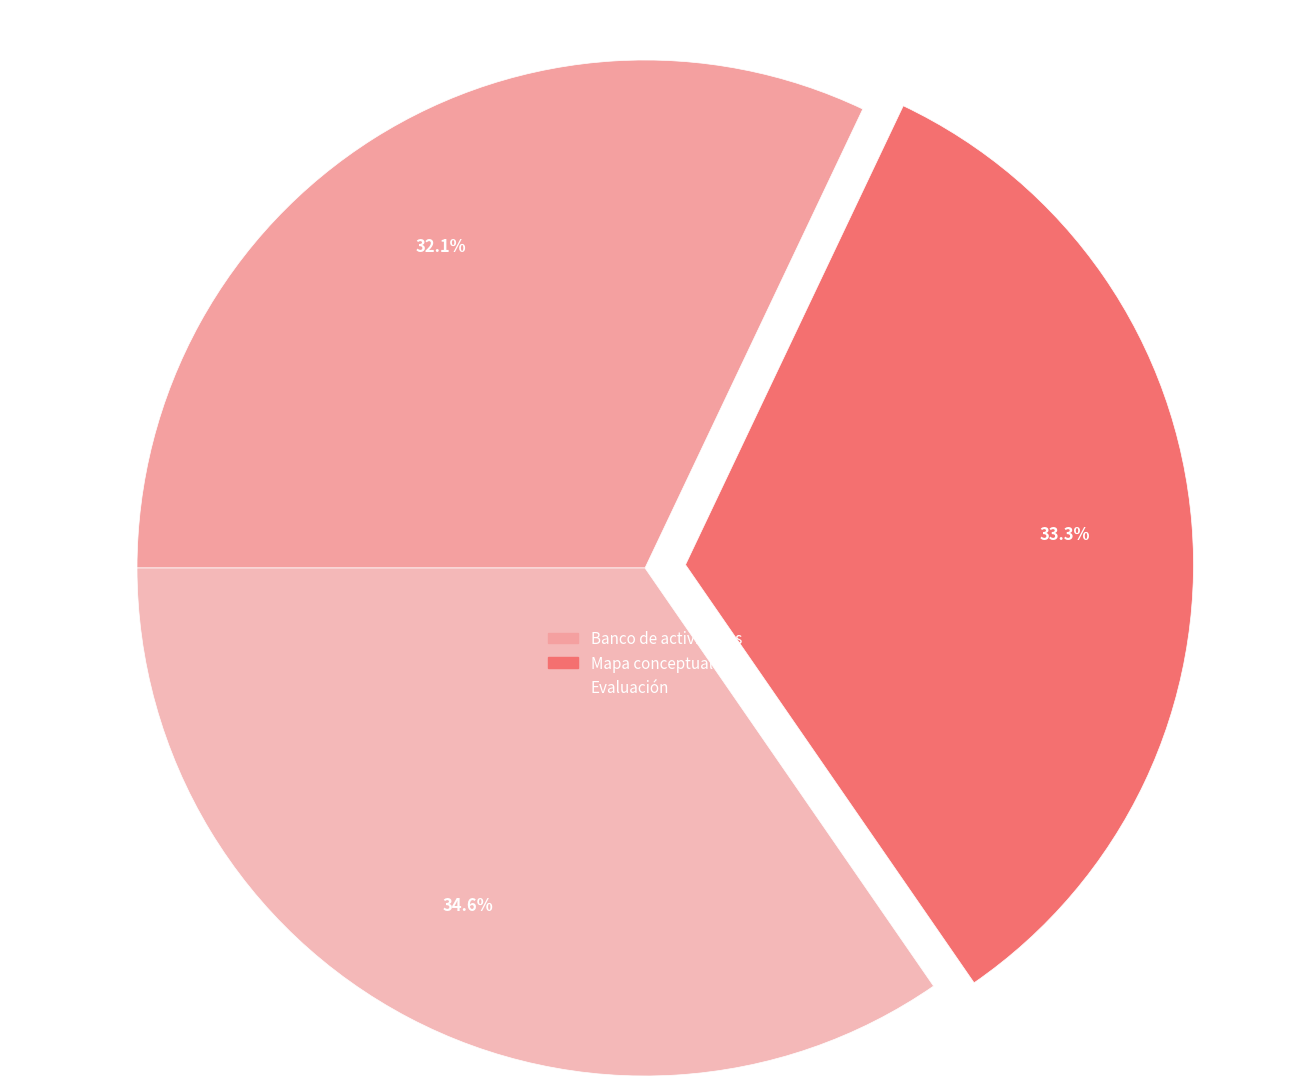

Is there a majority slice in this chart?

No